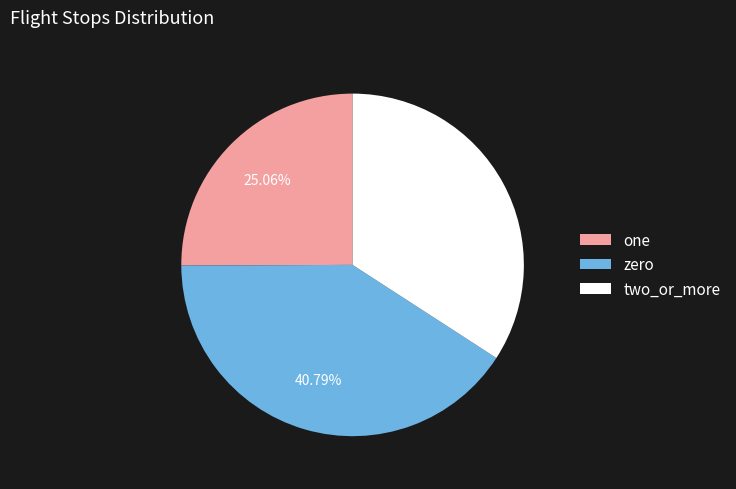

How many slices are in this pie chart?

3